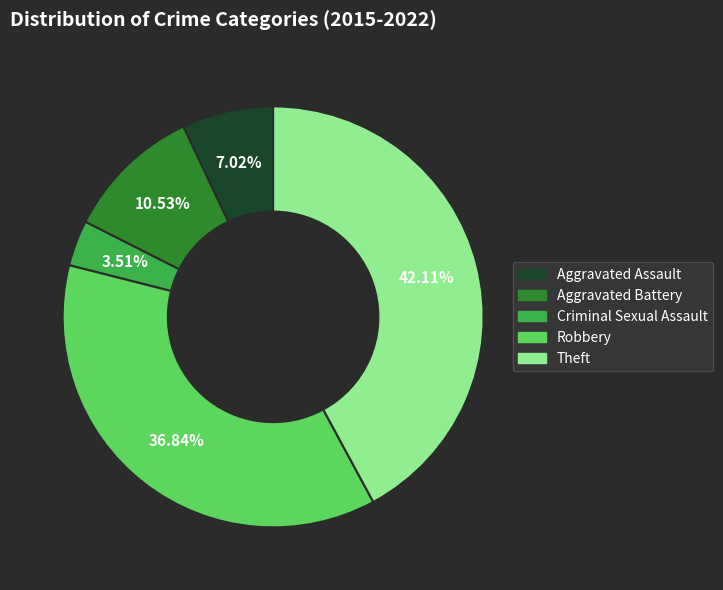

What percentage is NOT represented by Robbery?

63.2%